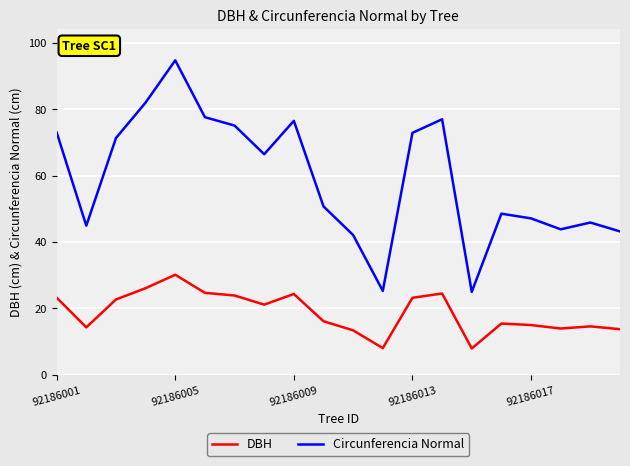

Which series has the widest spread of values?

Circunferencia Normal